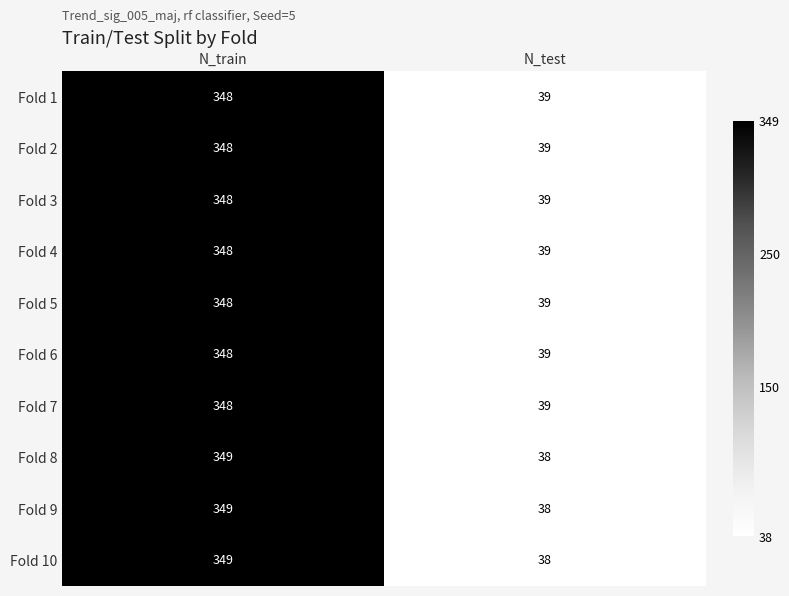

What is the sum of the Fold 10 values at N_train and N_test?

387